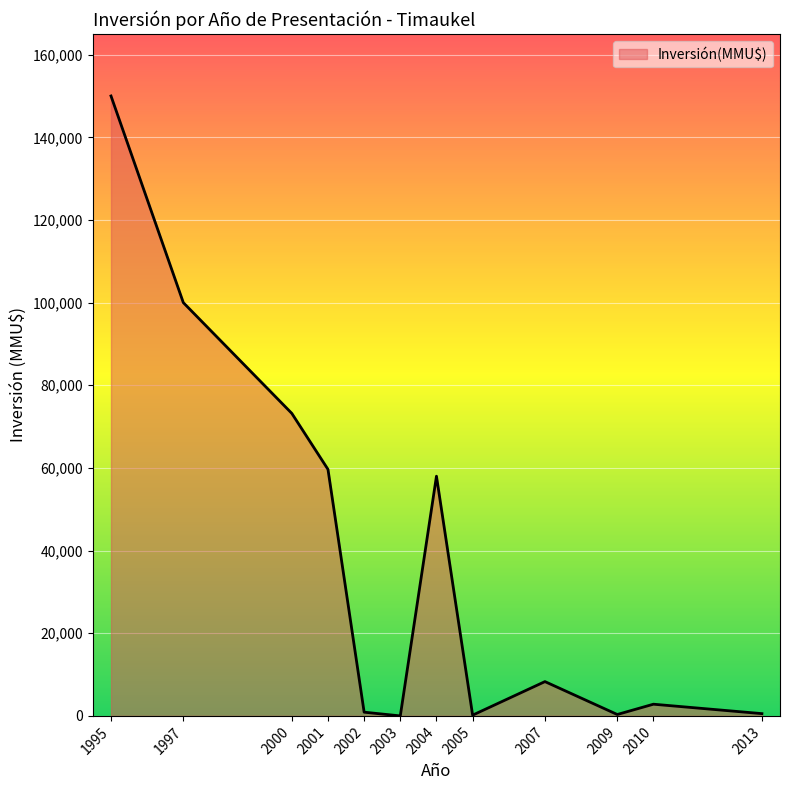

How many interior local valleys (lower than both neighbors) does the data have?

3